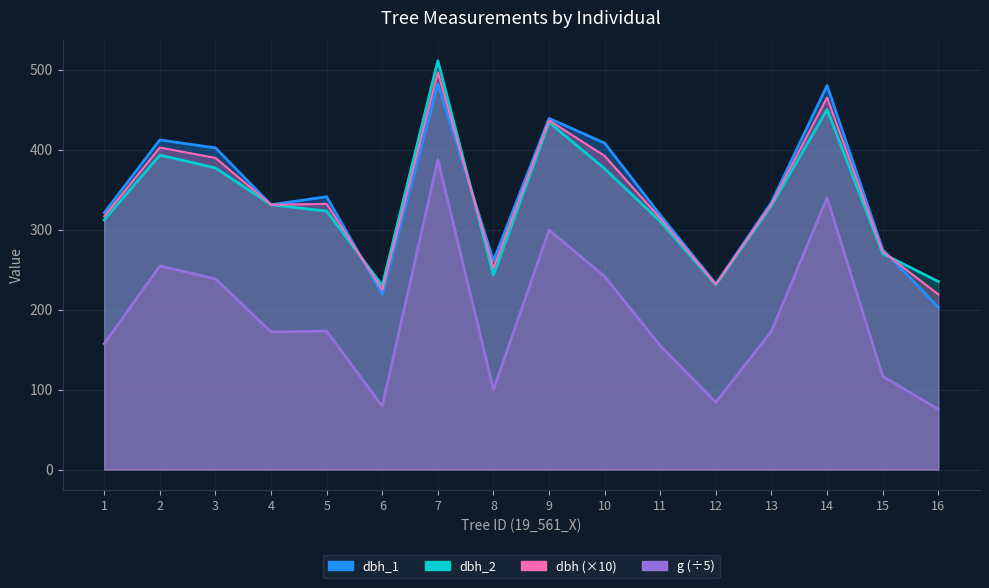

At which category is the sum across all series the highest?

7